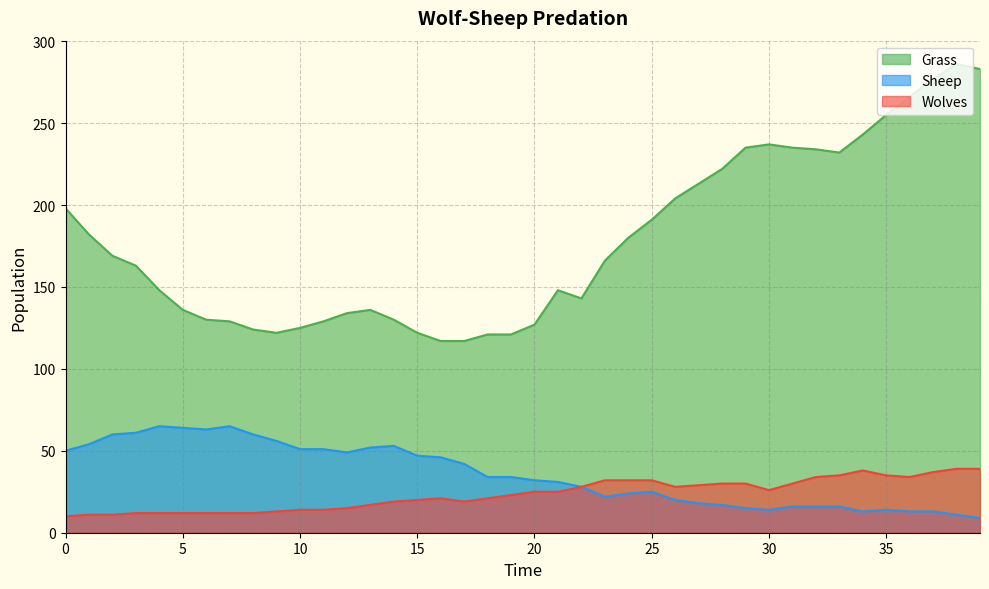

Which has a higher value, 30 or 27?

30